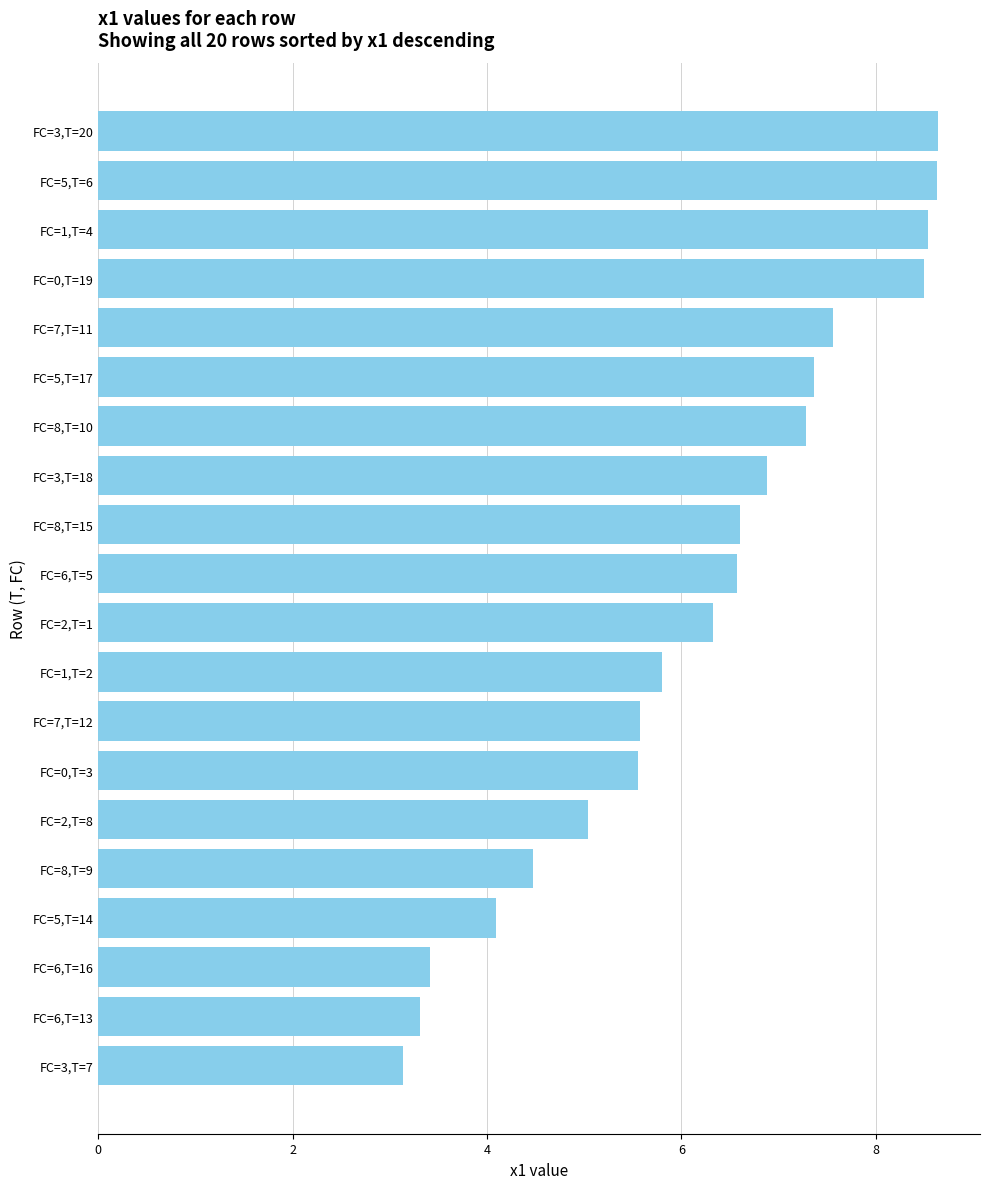

Does the chart contain stacked bars?

No